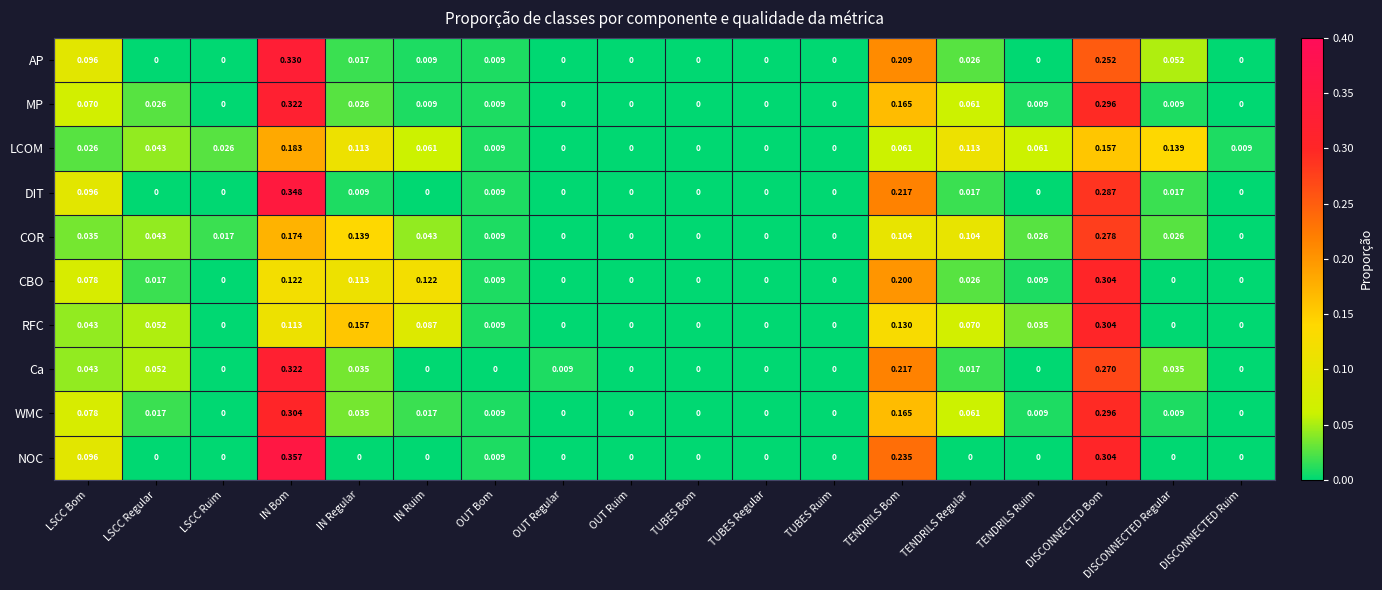

Which category has the highest value across all series?

IN Bom